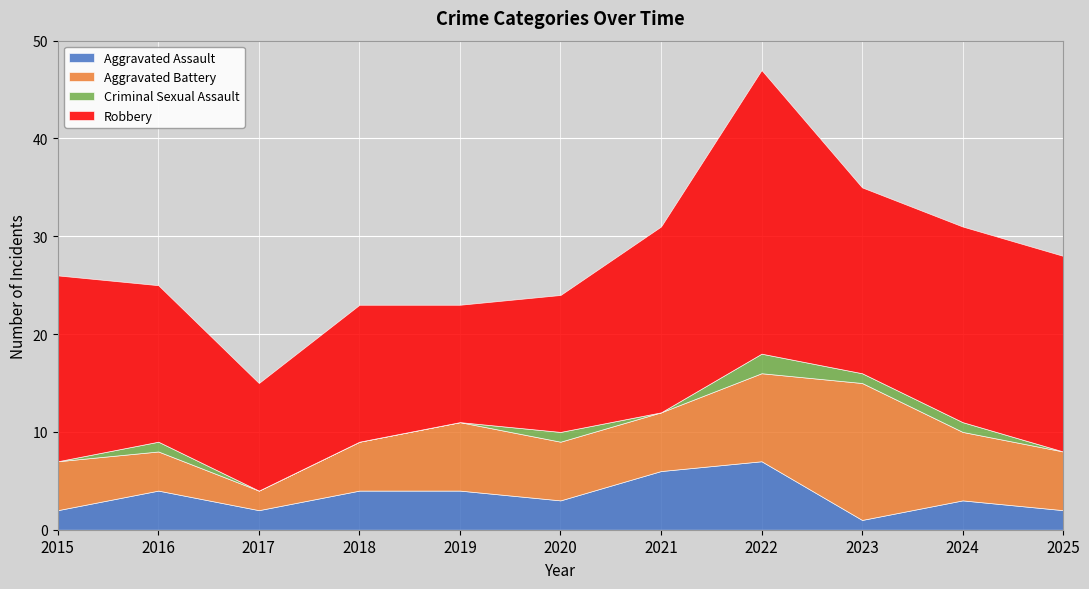

The value of Criminal Sexual Assault at 2018 is -1. True or false?

False